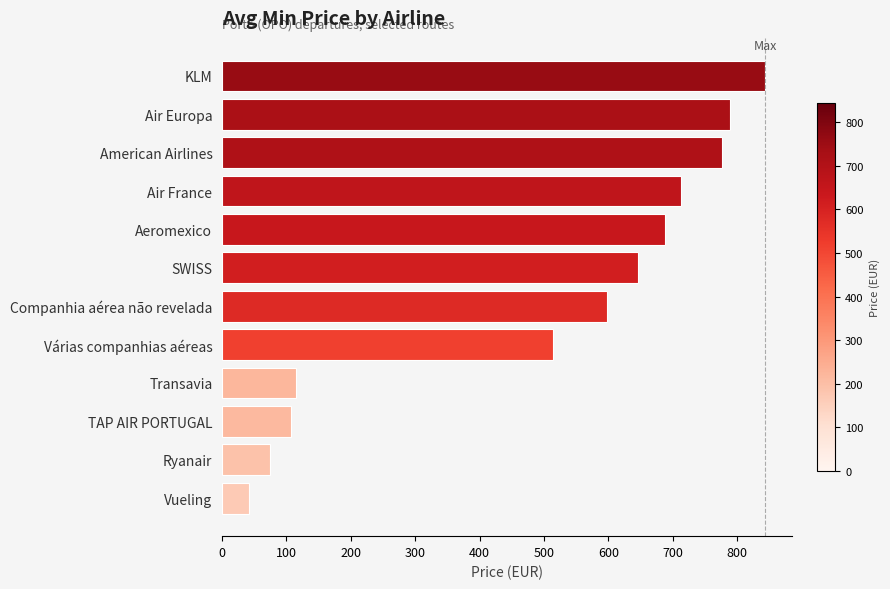

How many data points are above 646?

6